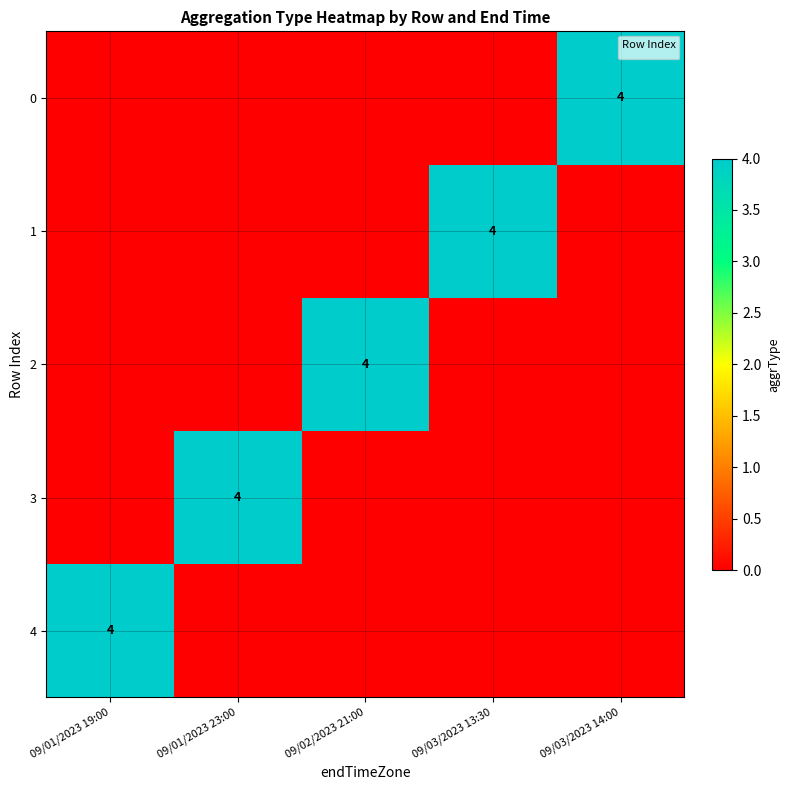

Count the number of categories in the chart.

5